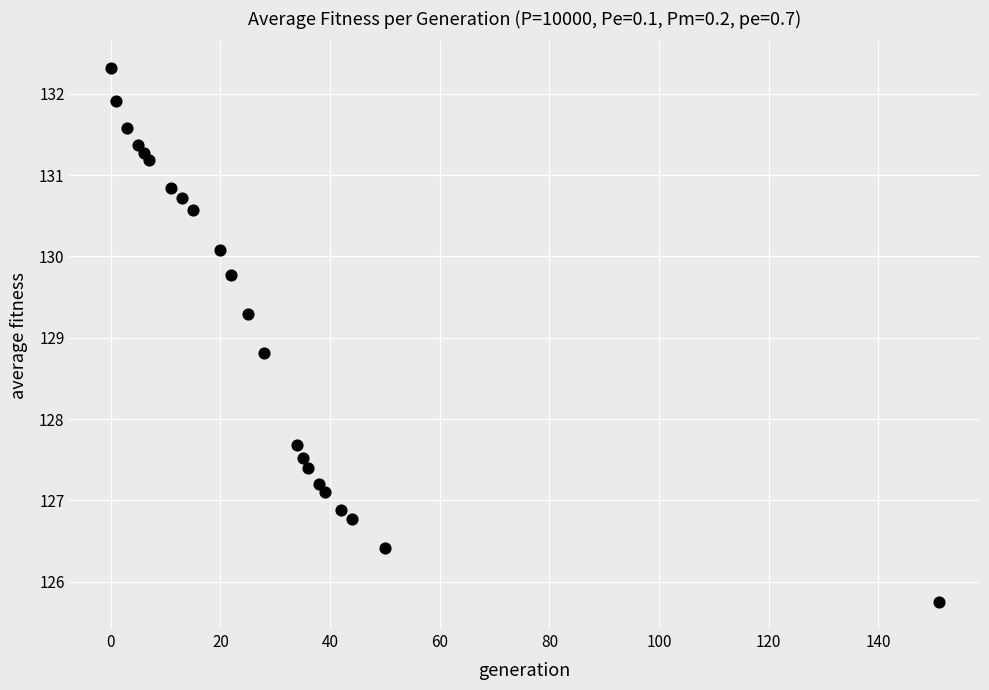

What is the range of X values (max minus min)?

151.0